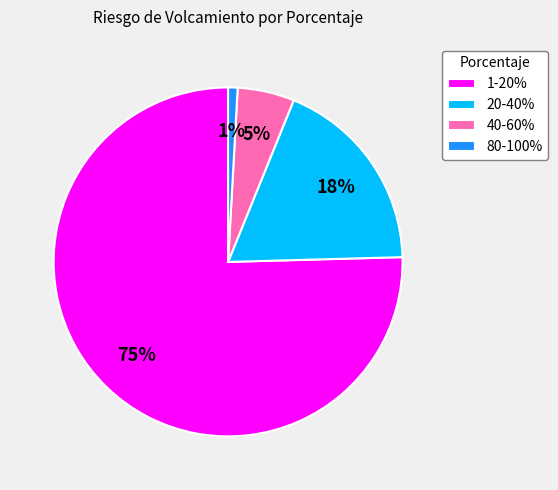

Between 80-100% and 40-60%, which is larger?

40-60%